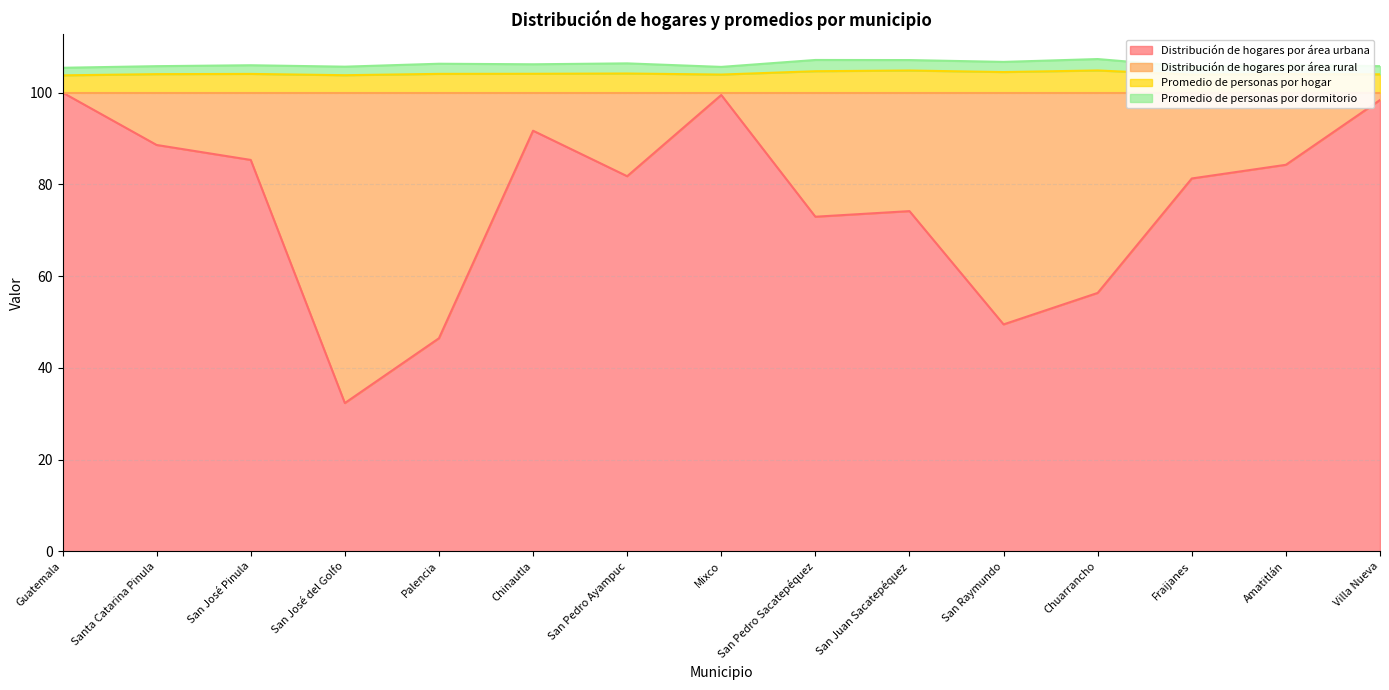

True or false: Distribución de hogares por área urbana and Promedio de personas por hogar intersect in this chart.

False